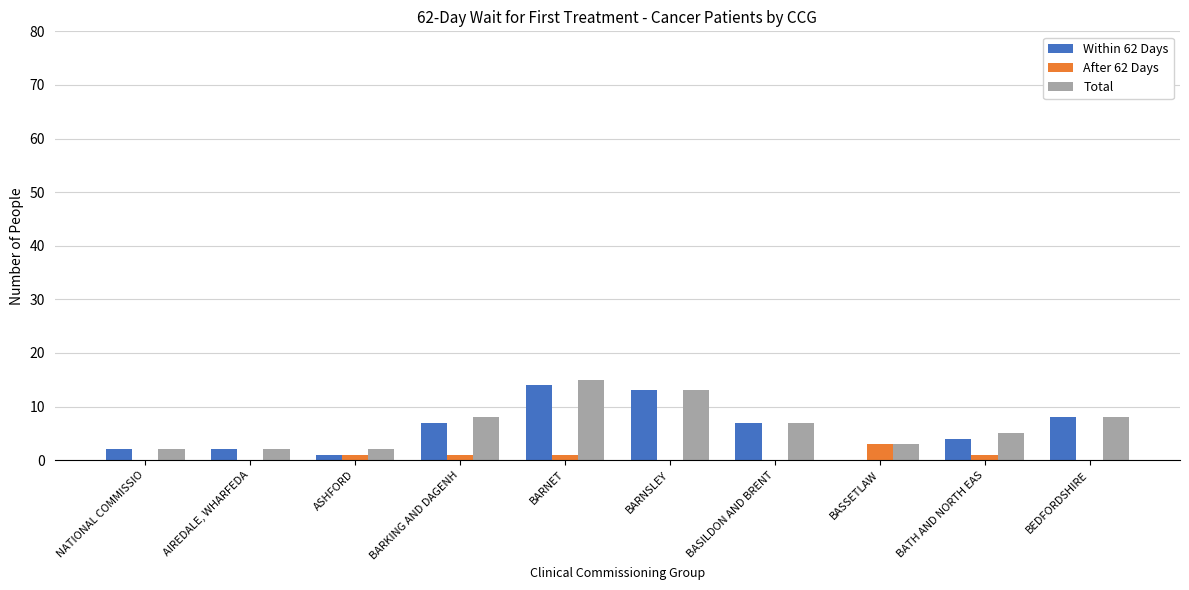

Reading left to right, what are all the values shown in this chart?

Within 62 Days: 2	2	1	7	14	13	7	0	4	8
After 62 Days: 0	0	1	1	1	0	0	3	1	0
Total: 2	2	2	8	15	13	7	3	5	8